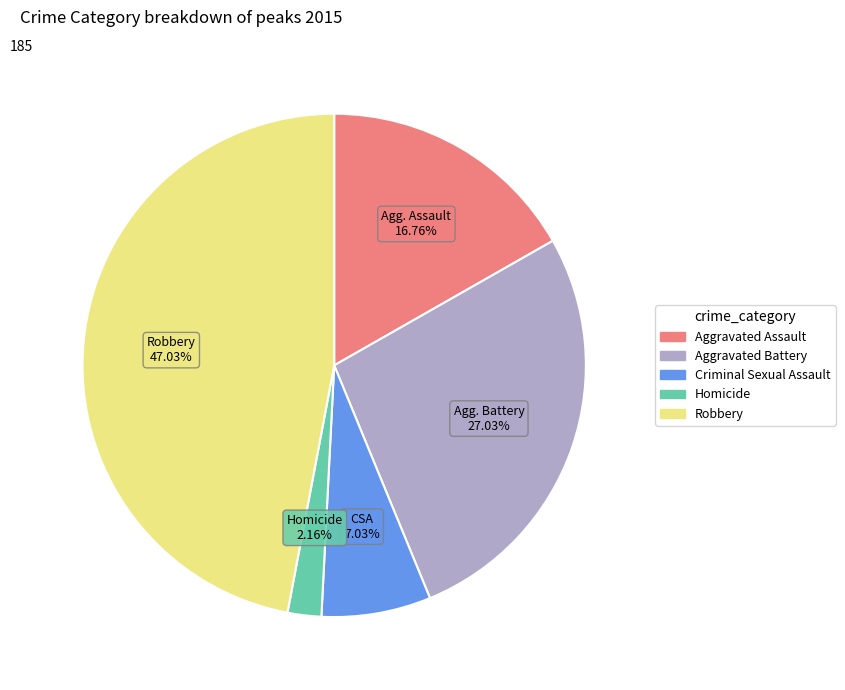

What percentage is the Criminal Sexual Assault slice, to the nearest percent?

7%